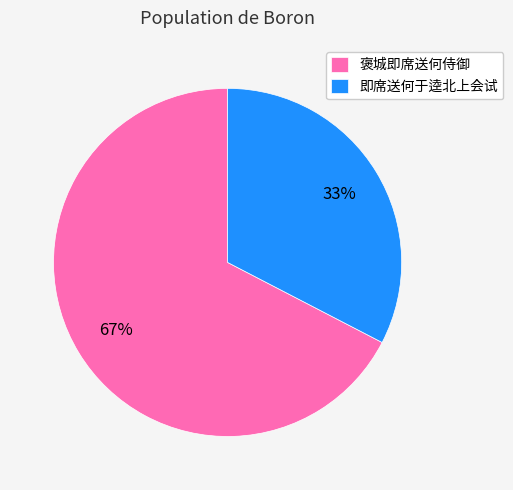

Do 褒城即席送何侍御 and 即席送何于逵北上会试 together represent more than half of the pie?

Yes